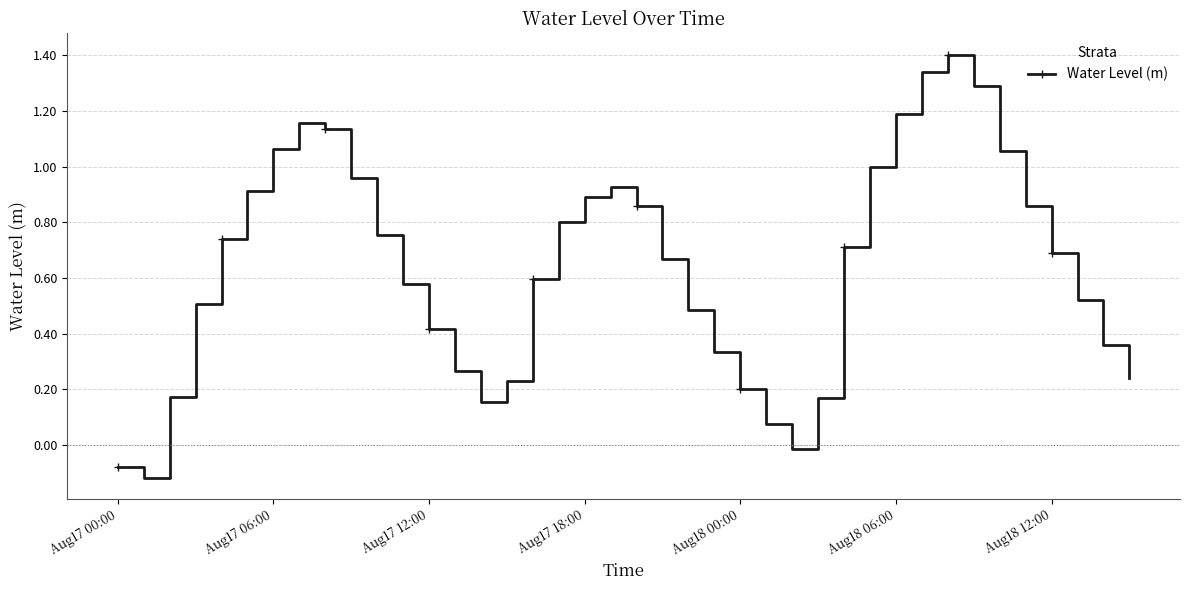

What is the greatest value displayed?

1.4